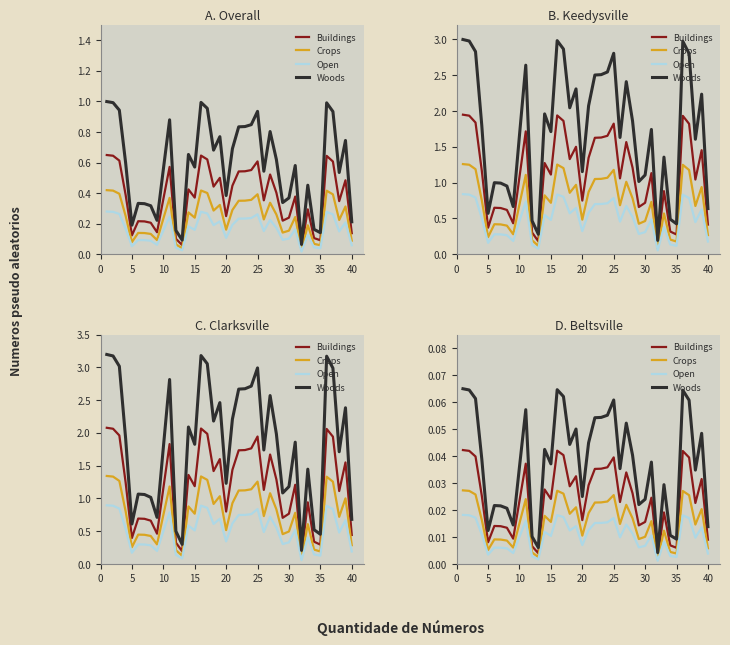

Is it true that Crops equals 0.0 at 35?

True